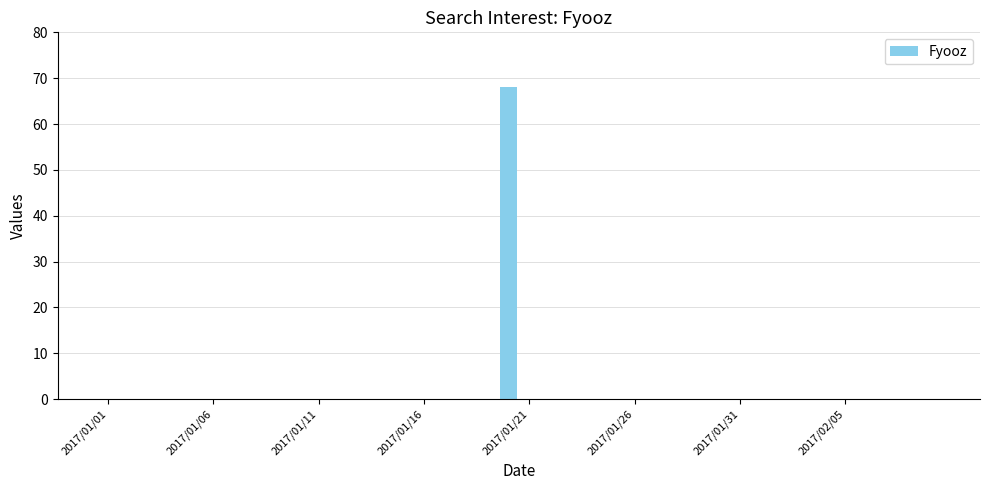

What is the maximum value shown in the chart?

68